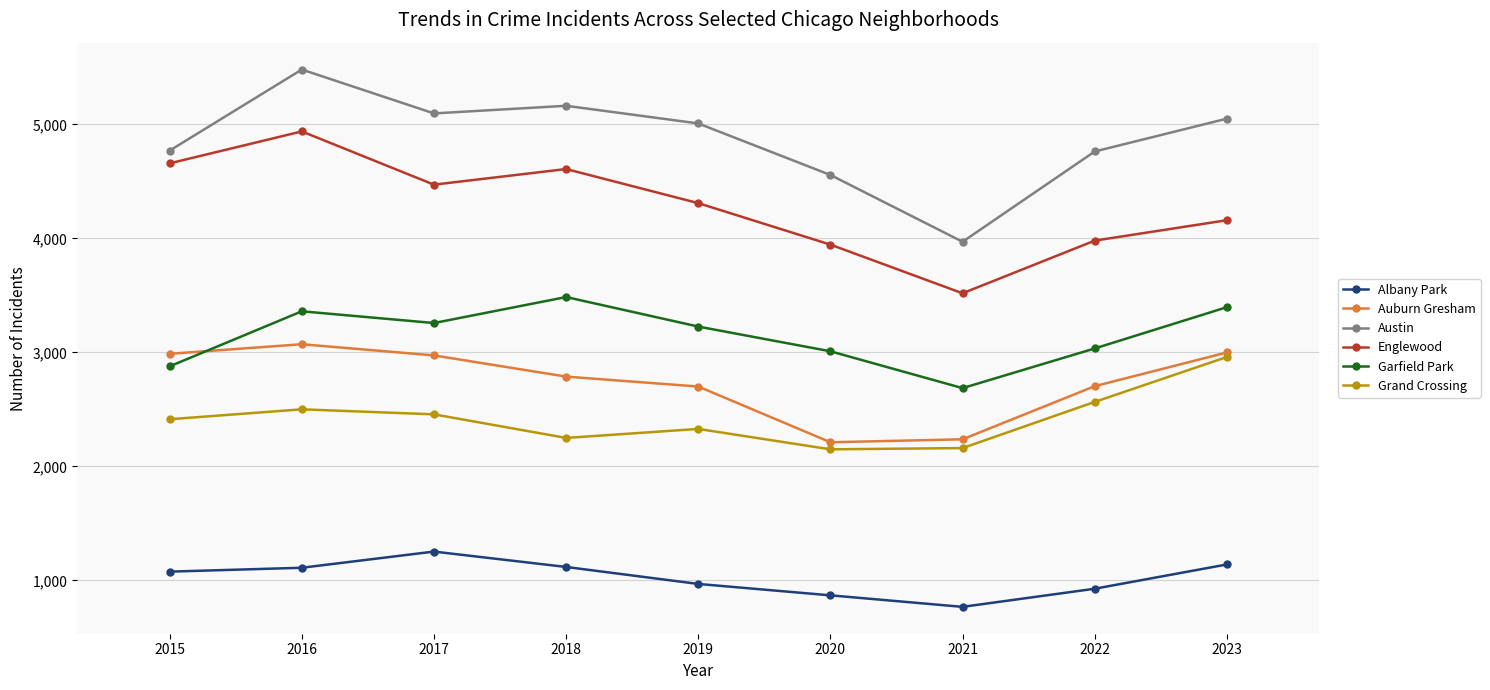

What are all the series names shown in the legend?

Albany Park, Auburn Gresham, Austin, Englewood, Garfield Park, Grand Crossing